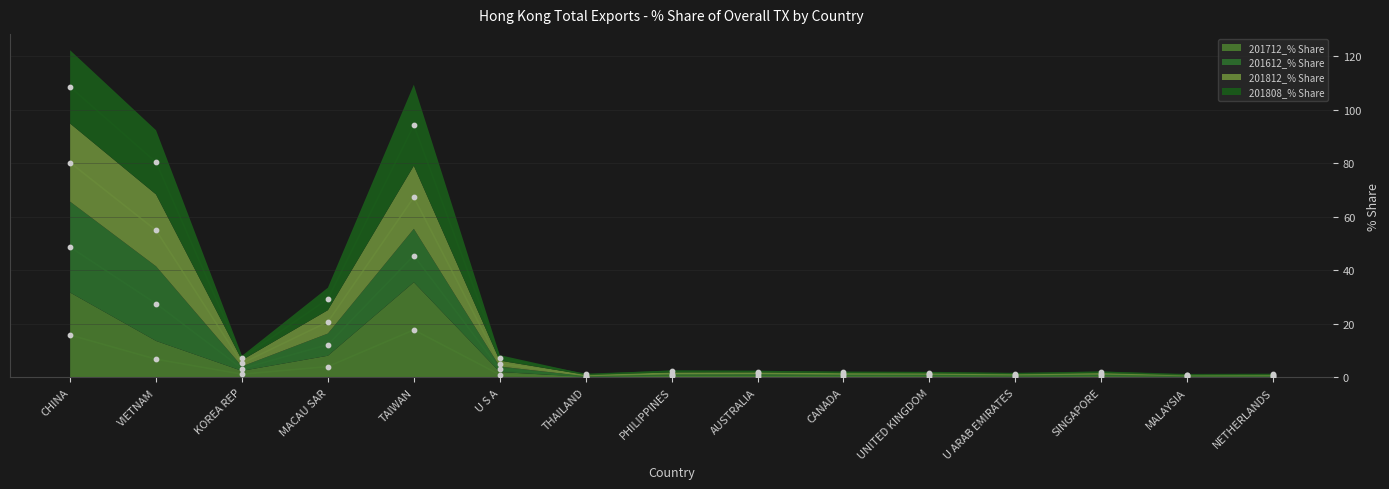

At which category is the sum across all series the highest?

CHINA